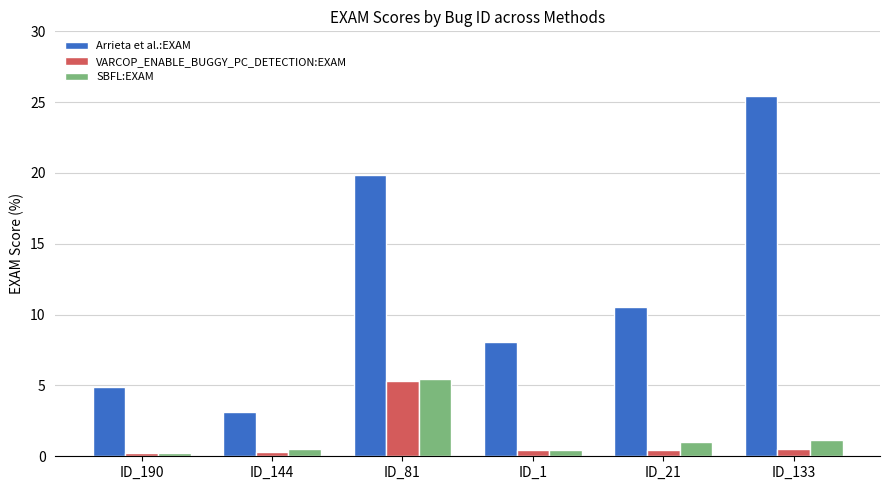

The value of Arrieta et al.:EXAM at ID_133 is 40.3. True or false?

False